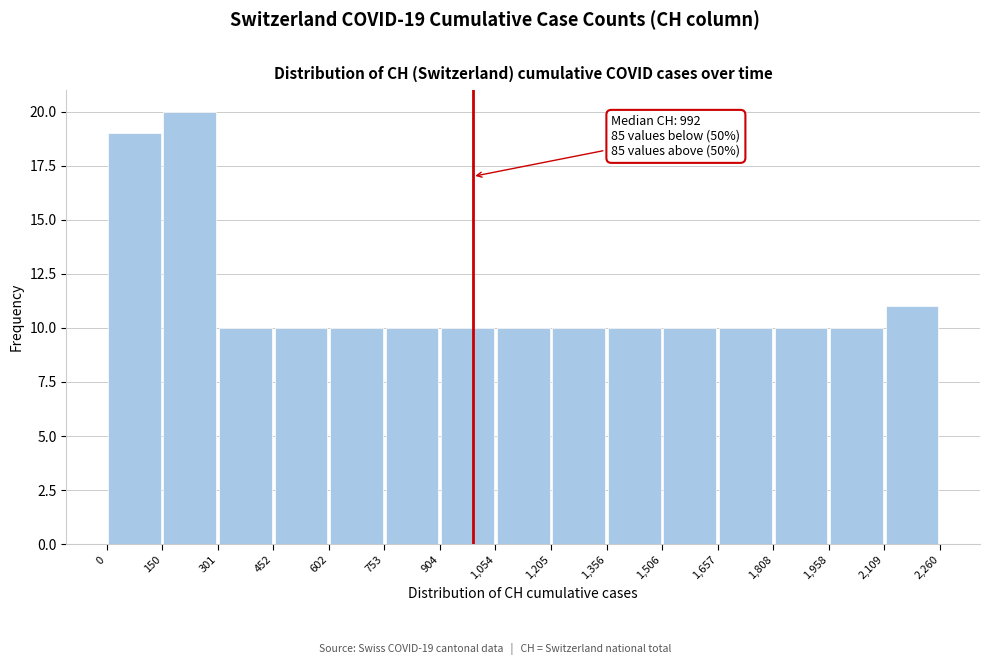

Over which range of the x-axis is the bar tallest?

150 to 301